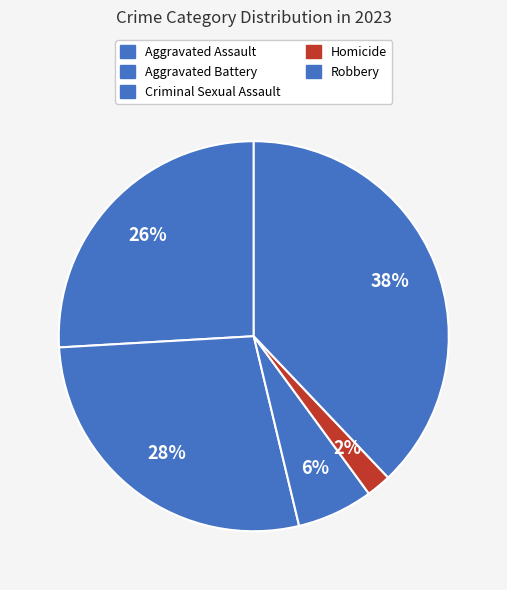

To the nearest percent, what is the difference between the Aggravated Assault and Homicide slice percentages?

24%